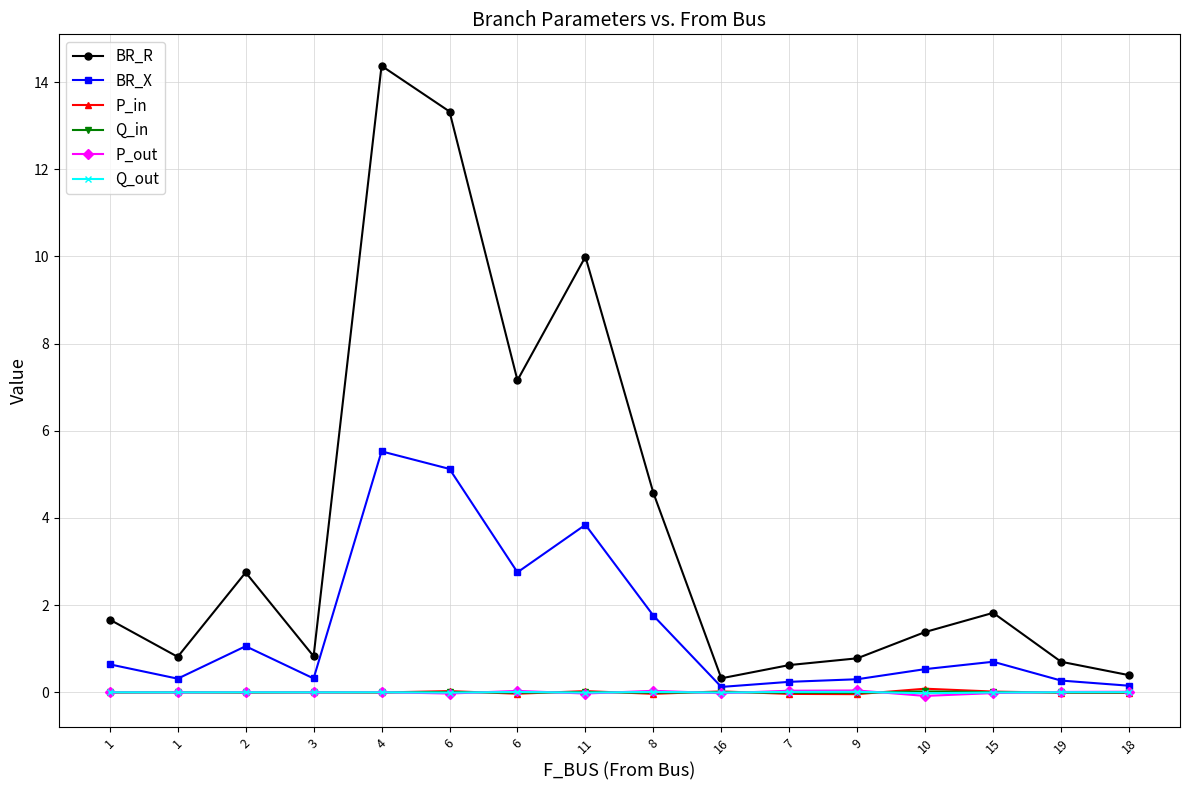

What is the sum of all BR_X values?

23.7